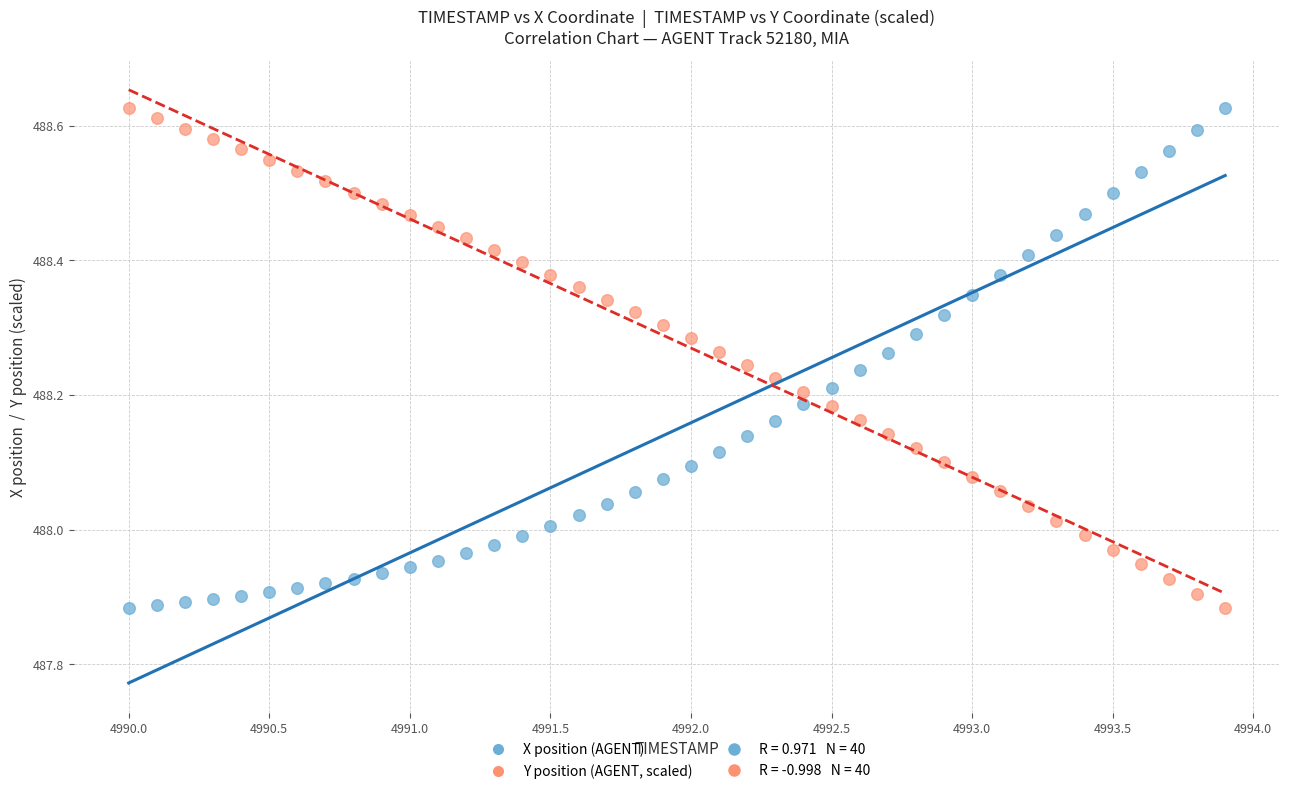

What is the X range (max minus min) for the scatter plot?

3.9